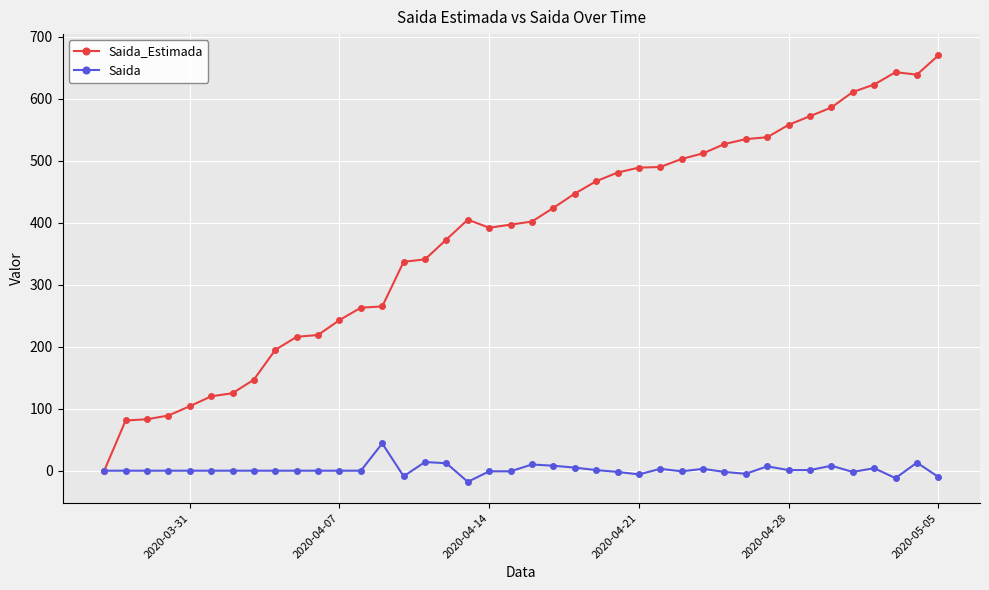

What is the lowest value of the Saida series?

-18